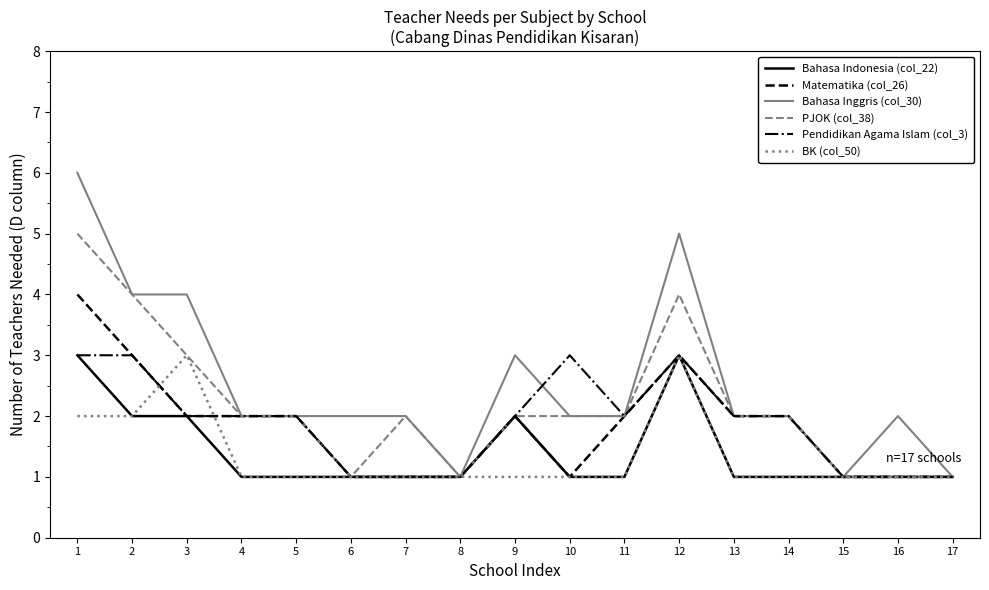

Is the value of Pendidikan Agama Islam (col_3) at 7 greater than the value of PJOK (col_38) at 1?

No